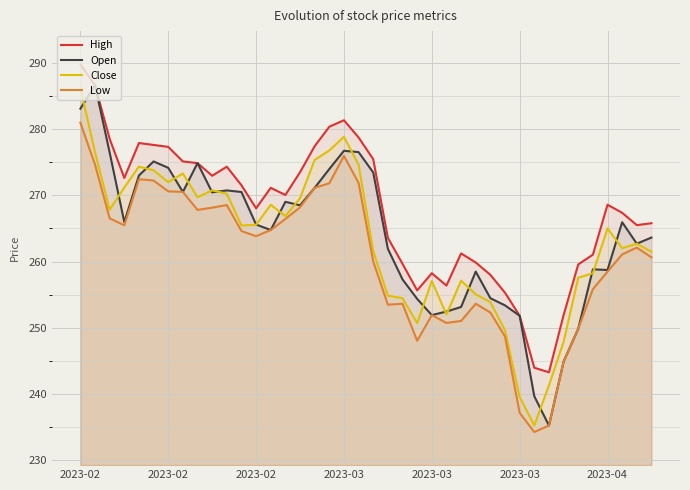

At which category is the sum across all series the highest?

2023-02